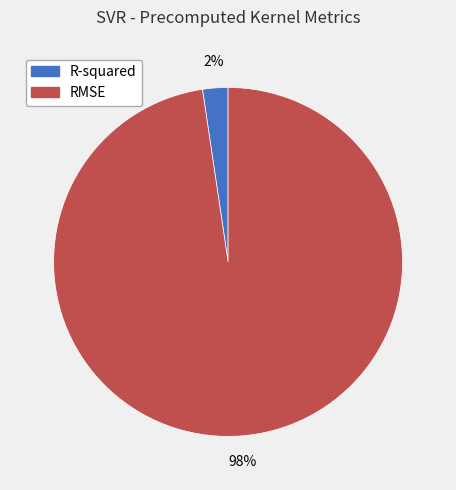

Rank the categories by value from highest to lowest.

RMSE, R-squared